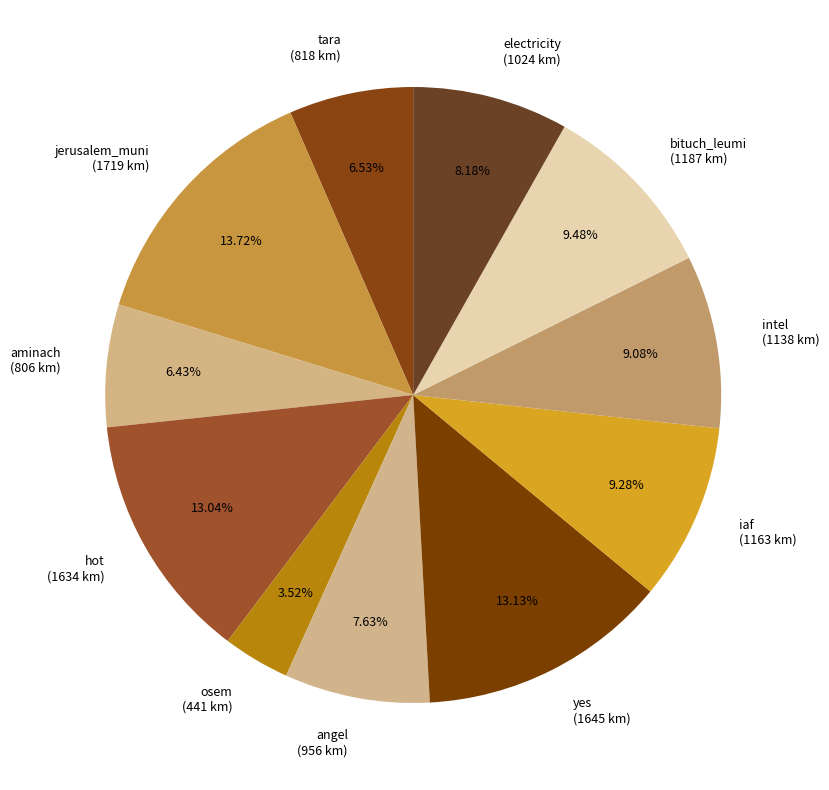

Which category has the smallest portion of the pie?

osem